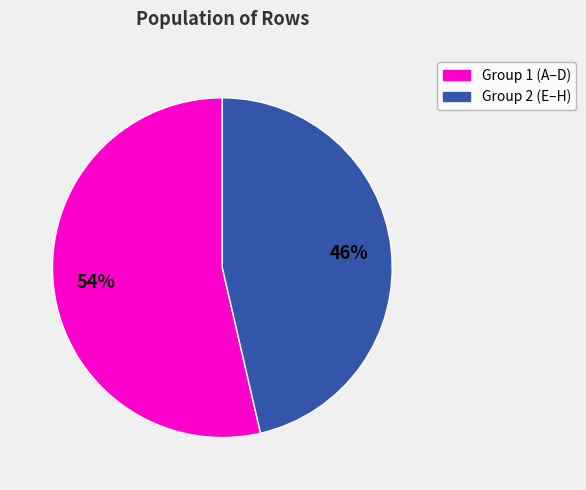

Is there a majority slice in this chart?

Yes